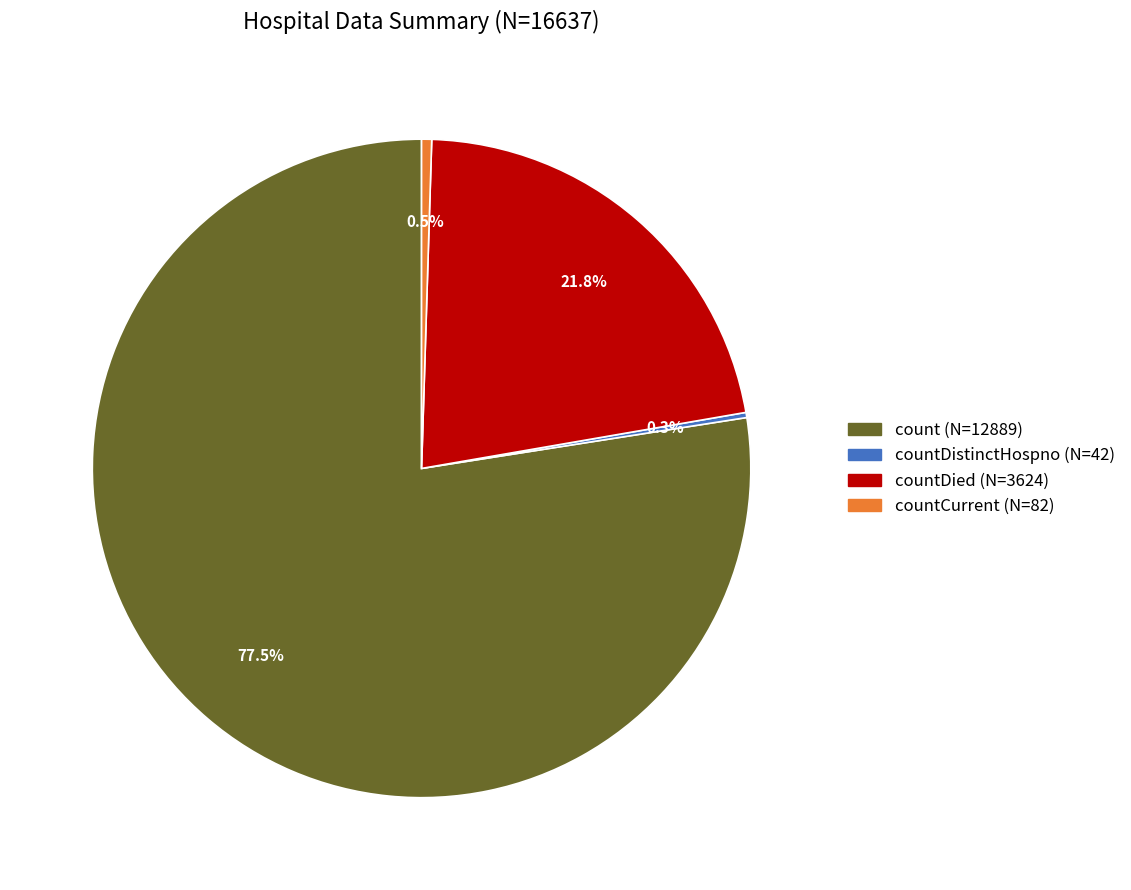

Is there a majority slice in this chart?

Yes